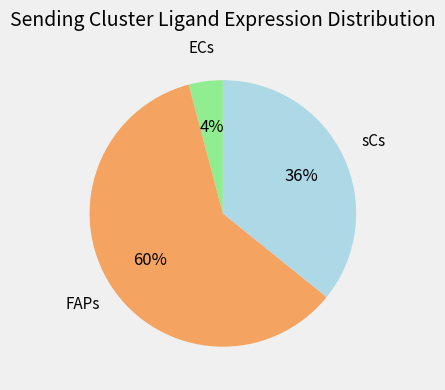

The sCs slice represents 36% of the pie. True or false?

True